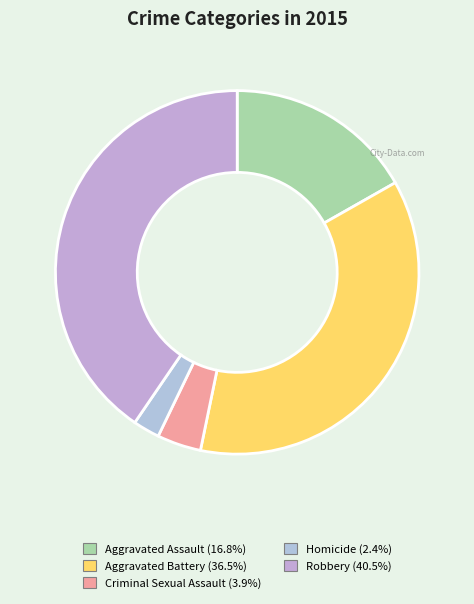

Count the number of slices in the pie.

5